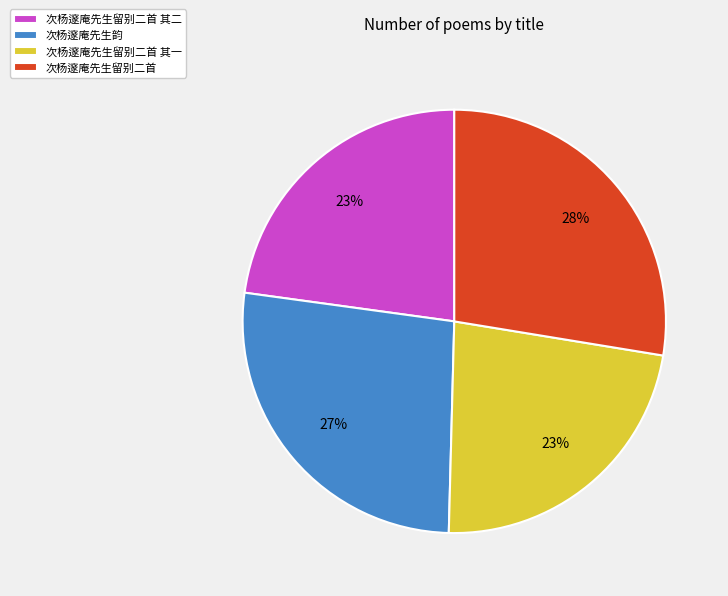

True or false: 次杨邃庵先生留别二首 其一 accounts for 23% of the total.

True